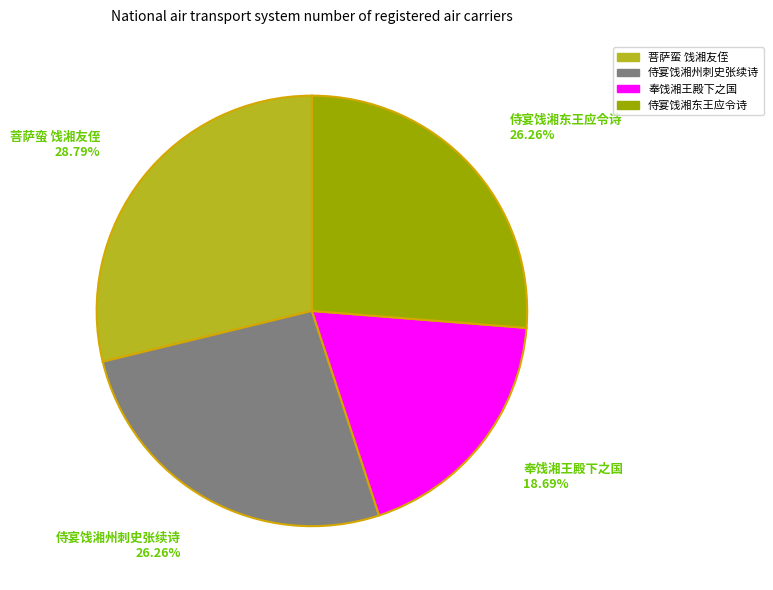

To the nearest percent, what percentage of the pie is 侍宴饯湘东王应令诗?

26%